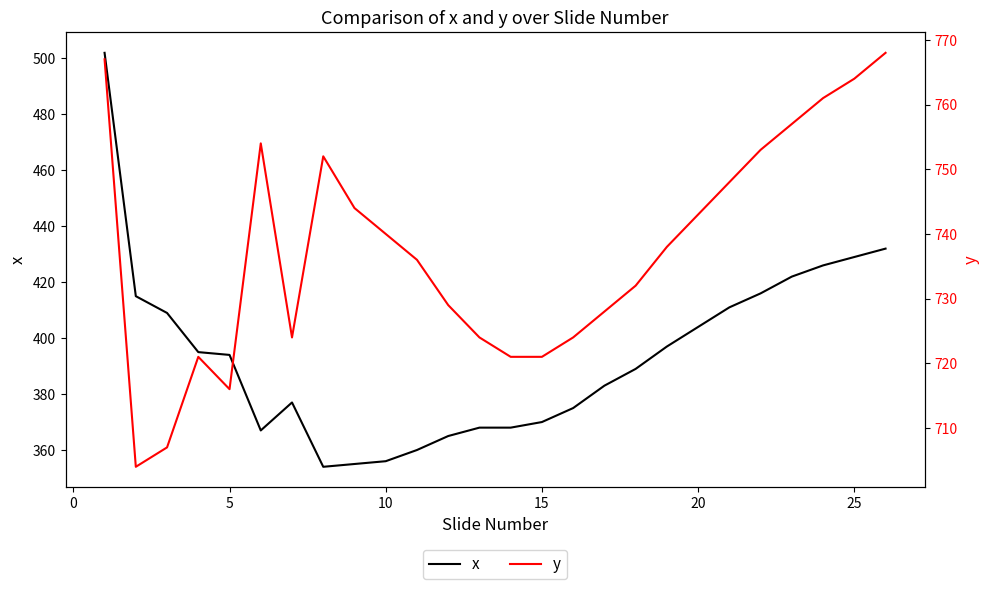

Is it true that x equals 370 at 15?

True